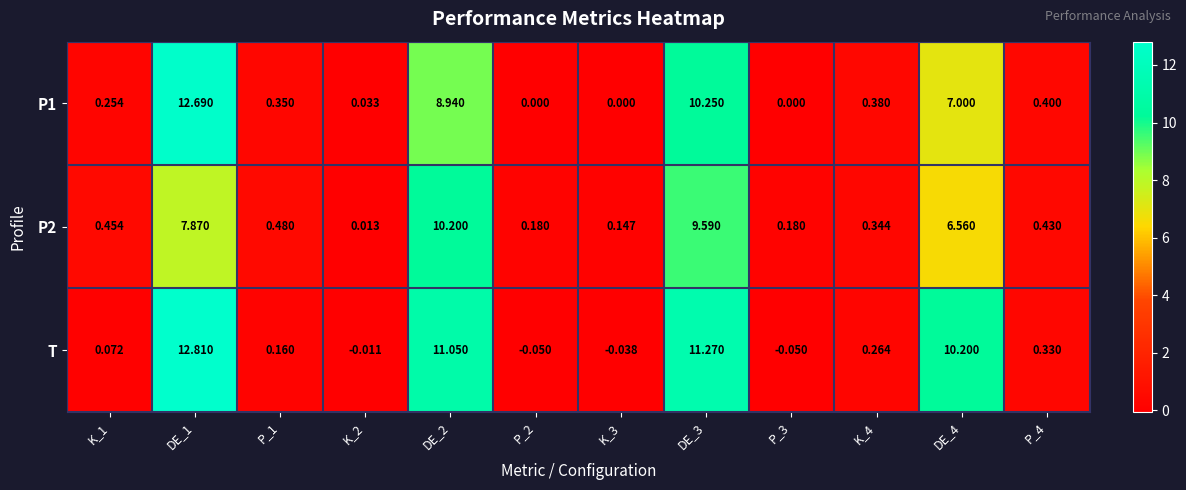

Which series has the largest total across all categories?

T